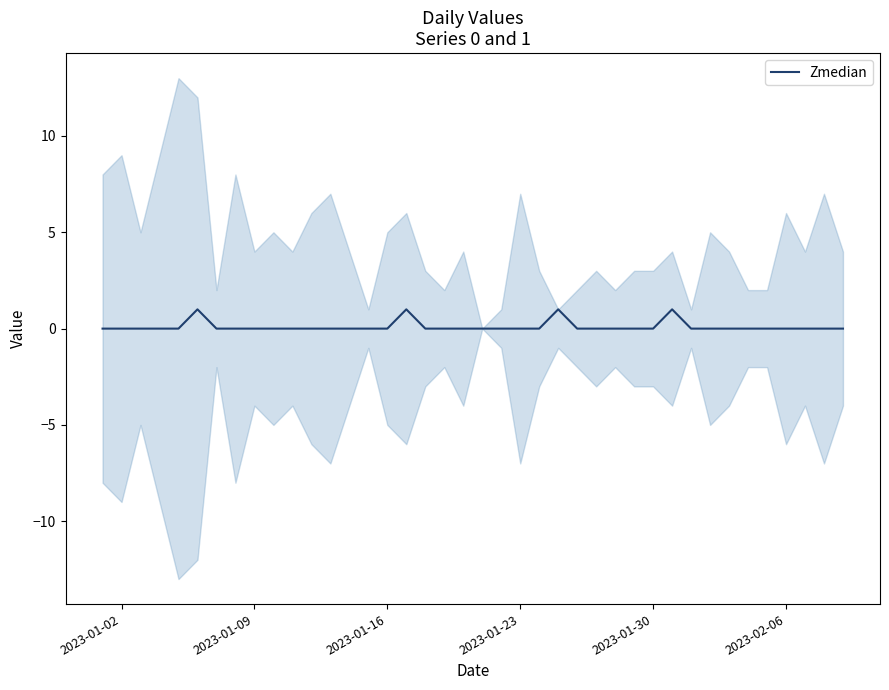

What is the value of the 25th point from the left?

1